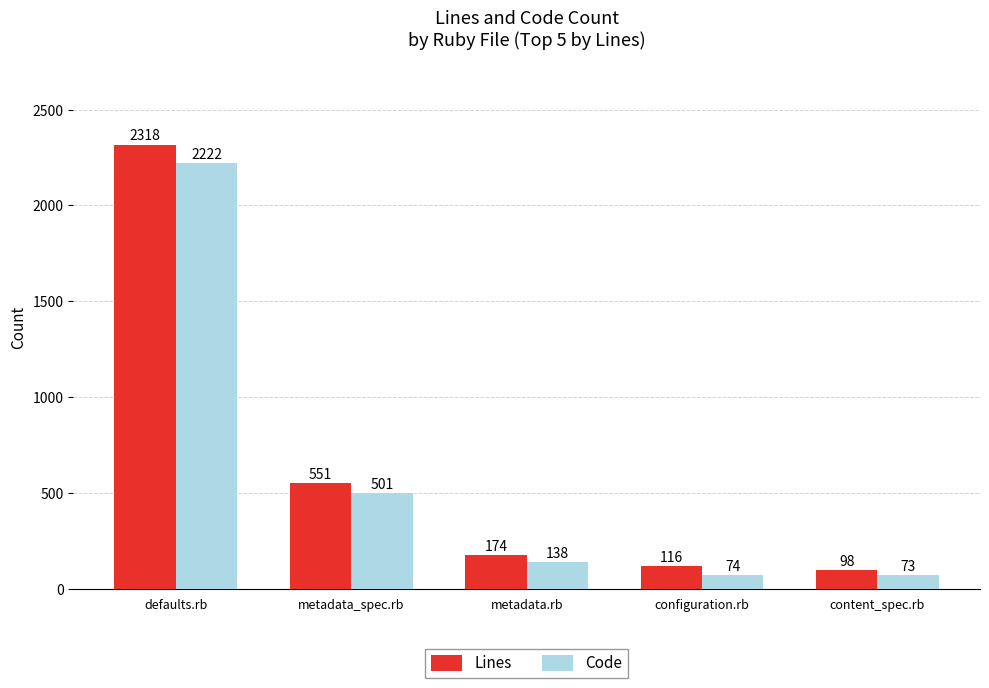

Reading left to right, transcribe all the data shown in this chart.

Lines: defaults.rb=2318	metadata_spec.rb=551	metadata.rb=174	configuration.rb=116	content_spec.rb=98
Code: defaults.rb=2222	metadata_spec.rb=501	metadata.rb=138	configuration.rb=74	content_spec.rb=73